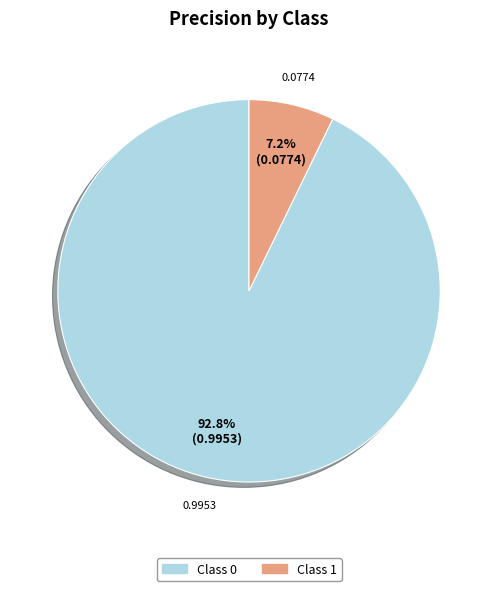

Is there a majority slice in this chart?

Yes